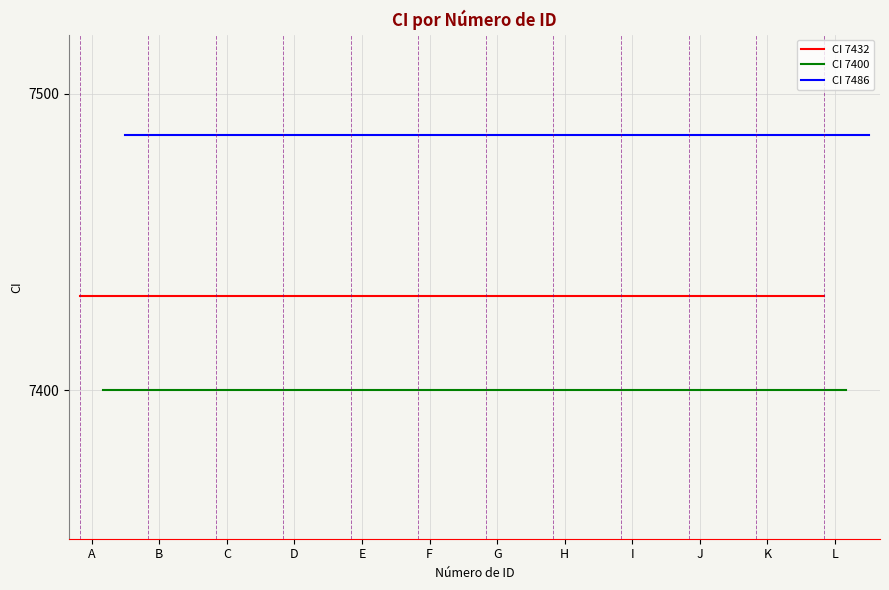

Is the value of CI 7486 at C greater than the value of CI 7432 at C?

Yes